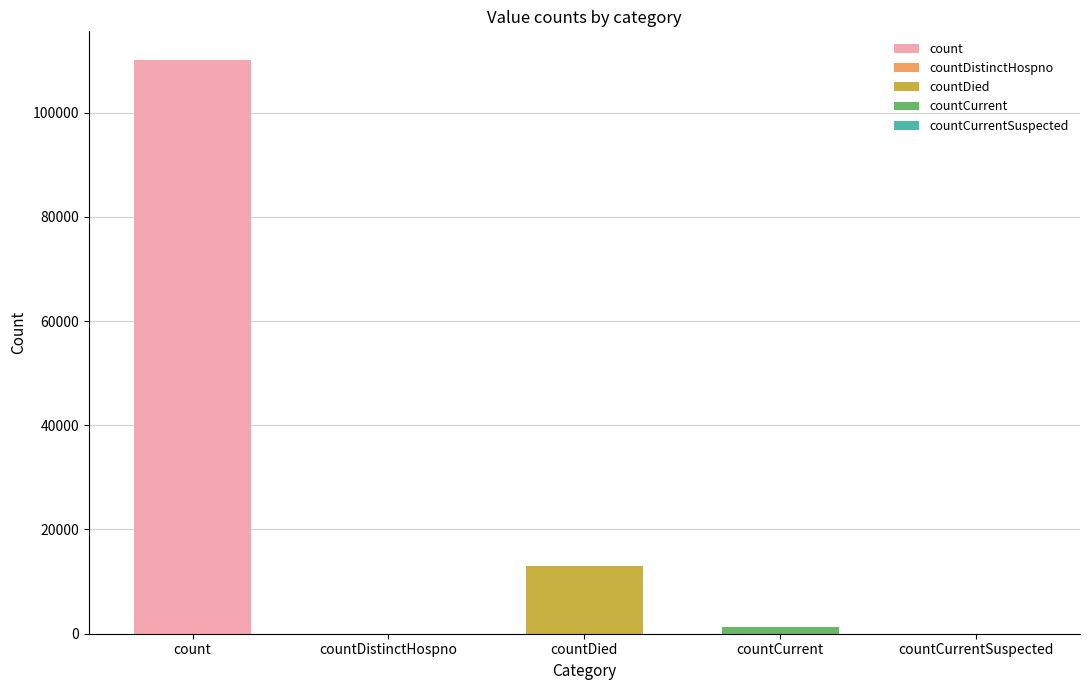

What is the sum of the values at countCurrent and count?

111327